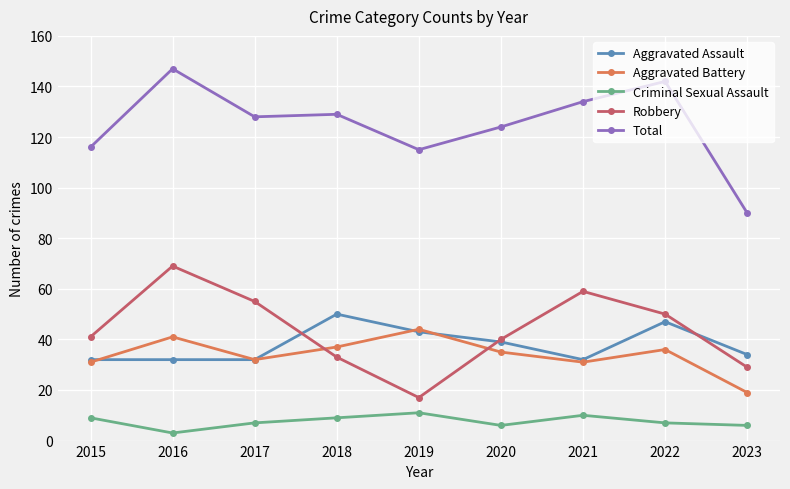

Where does the Aggravated Battery series first go above 35?

2016